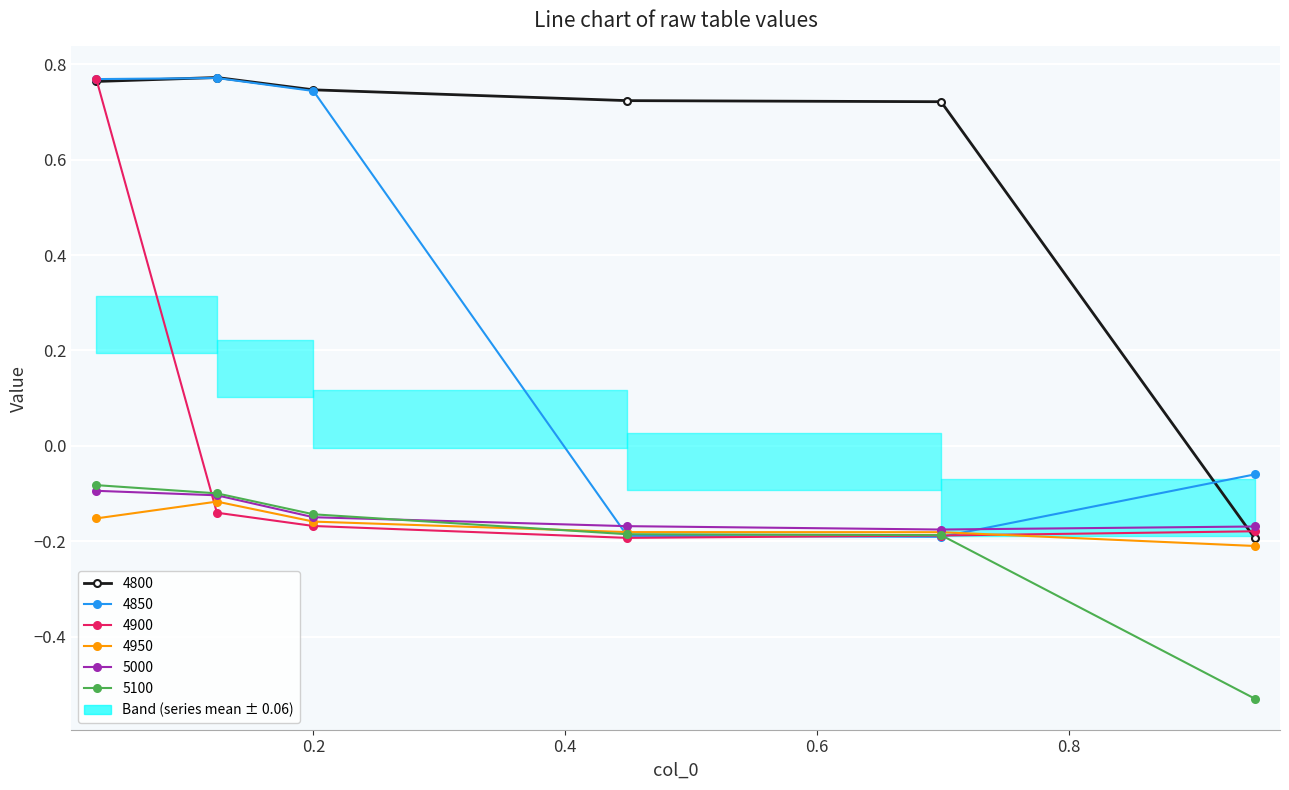

What is the average value of the 5000 series?

-0.1